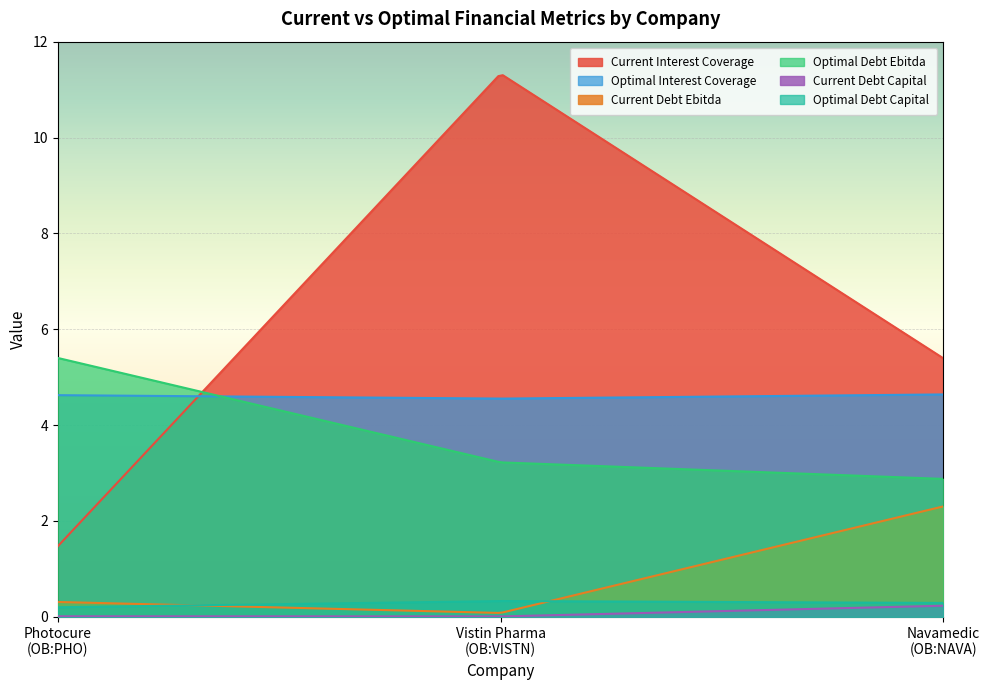

What is the total value across all series at 2?

15.7